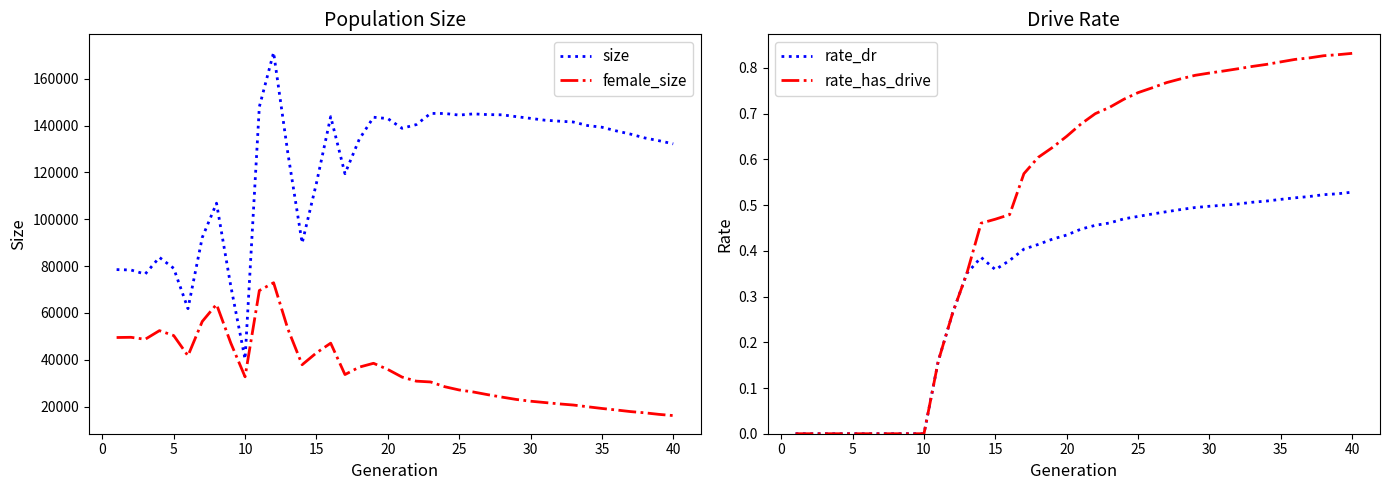

How many rate_has_drive values are between 0 and 1?

40